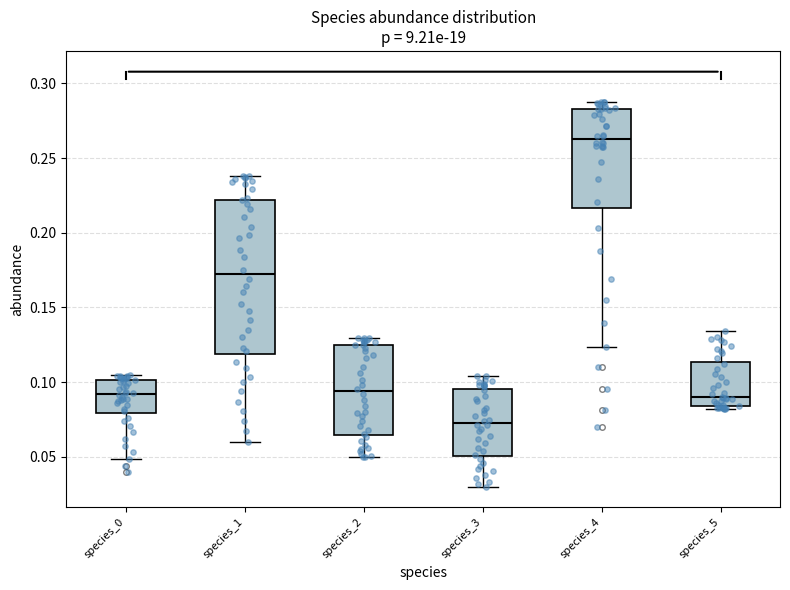

Where is the lower edge of the box for species_5 on the y-axis? The values are not printed on the chart, so give them approximately, as read against the axis.

0.085